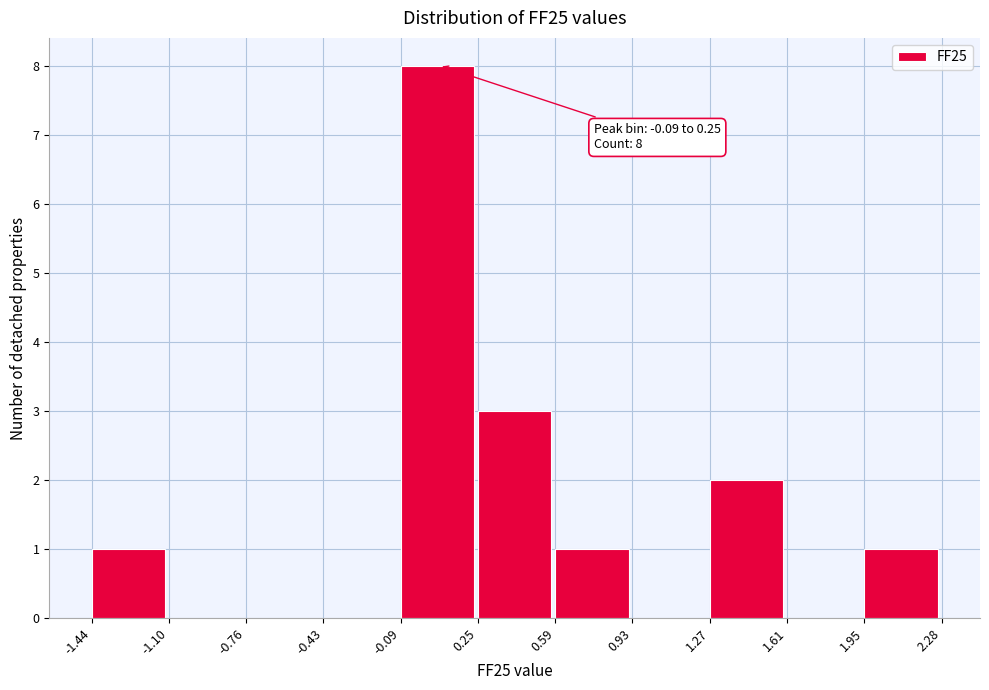

Over which range of the x-axis is the bar tallest?

-0.09 to 0.25